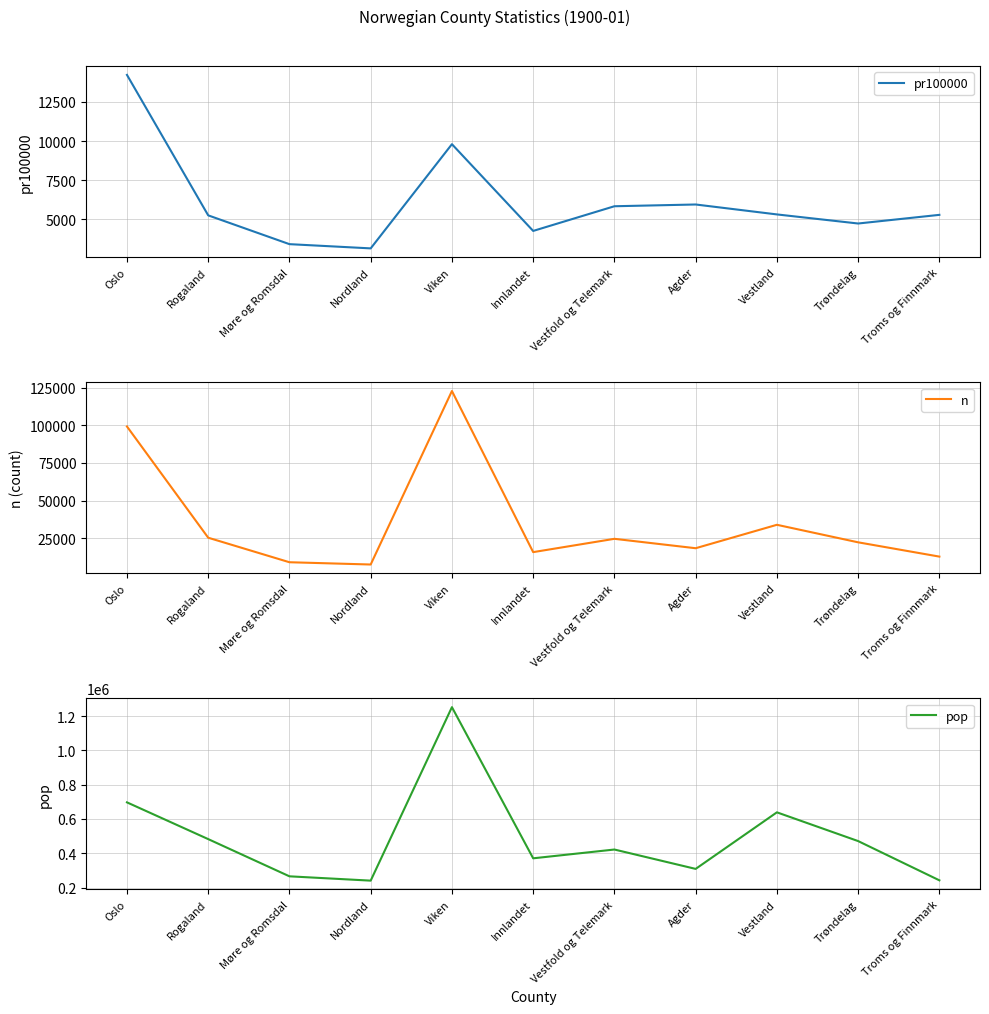

At which category is the sum across all series the highest?

Viken